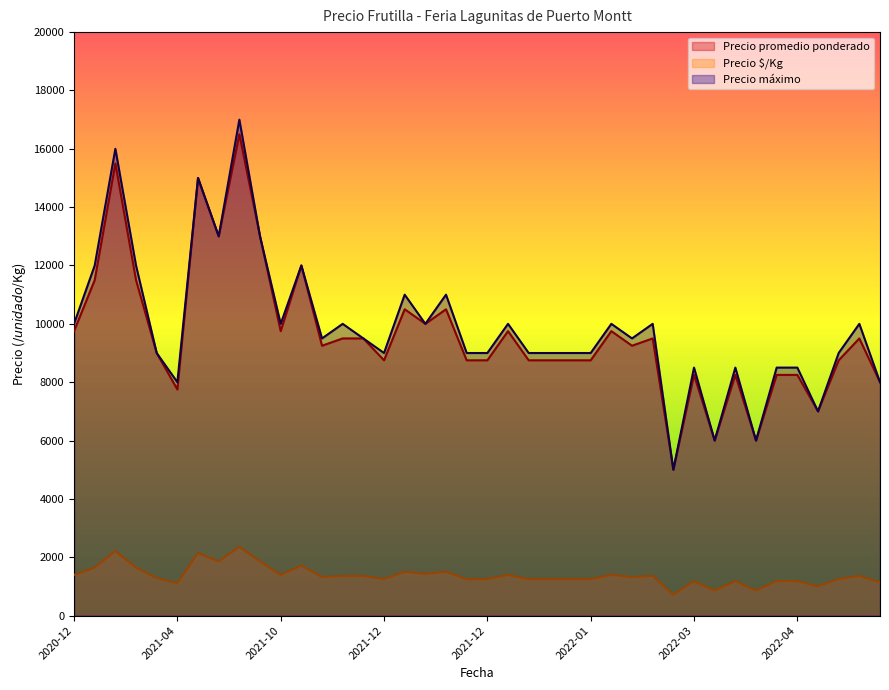

The Precio $/Kg series shows 507 at 2022-02-28. True or false?

False